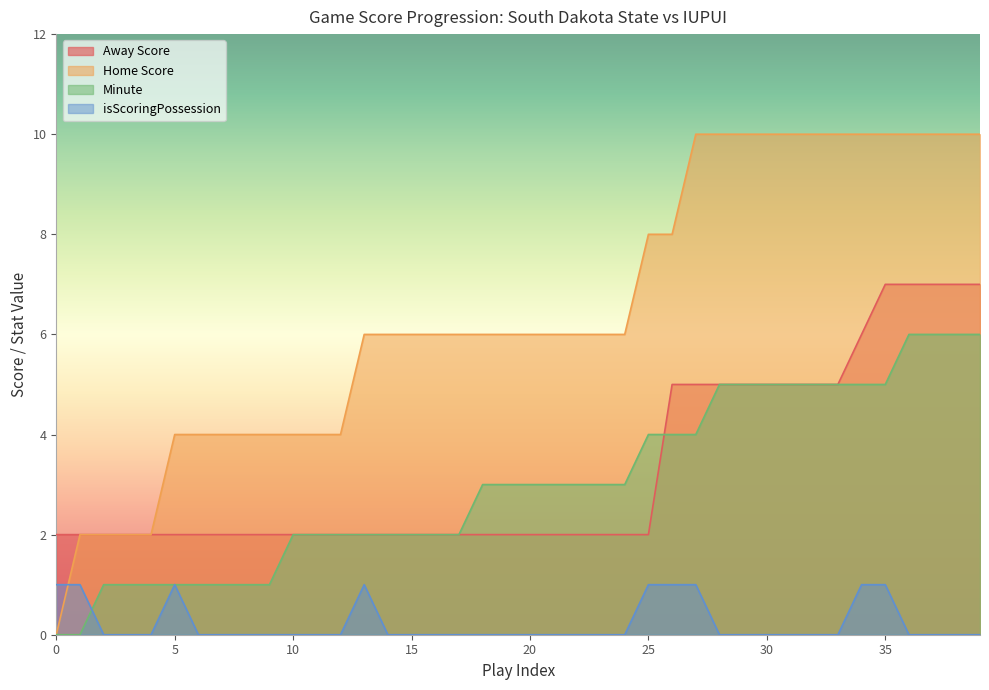

Reading left to right, what are all the values shown in this chart?

Away Score: 2	2	2	2	2	2	2	2	2	2	2	2	2	2	2	2	2	2	2	2	2	2	2	2	2	2	5	5	5	5	5	5	5	5	6	7	7	7	7	7
Home Score: 0	2	2	2	2	4	4	4	4	4	4	4	4	6	6	6	6	6	6	6	6	6	6	6	6	8	8	10	10	10	10	10	10	10	10	10	10	10	10	10
Minute: 0	0	1	1	1	1	1	1	1	1	2	2	2	2	2	2	2	2	3	3	3	3	3	3	3	4	4	4	5	5	5	5	5	5	5	5	6	6	6	6
isScoringPossession: 1	1	0	0	0	1	0	0	0	0	0	0	0	1	0	0	0	0	0	0	0	0	0	0	0	1	1	1	0	0	0	0	0	0	1	1	0	0	0	0